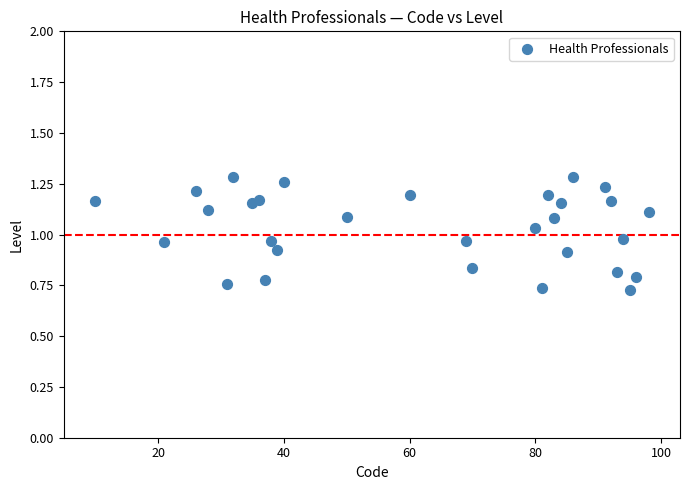

What is the range of Y values (max minus min)?

0.6